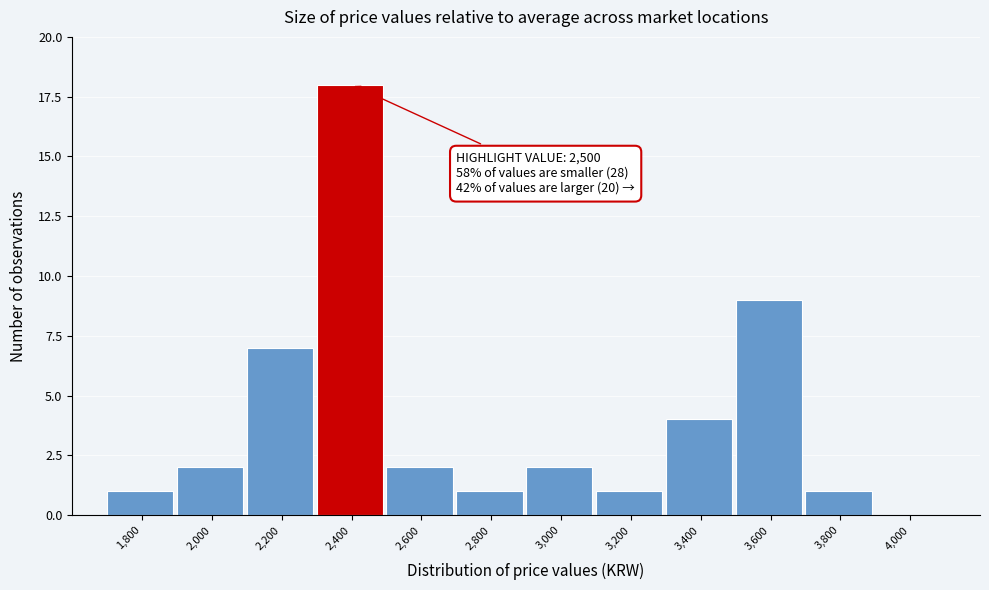

Reading left to right, what are all the values shown in this chart?

1,800=1	2,000=2	2,200=7	2,400=18	2,600=2	2,800=1	3,000=2	3,200=1	3,400=4	3,600=9	3,800=1	4,000=0